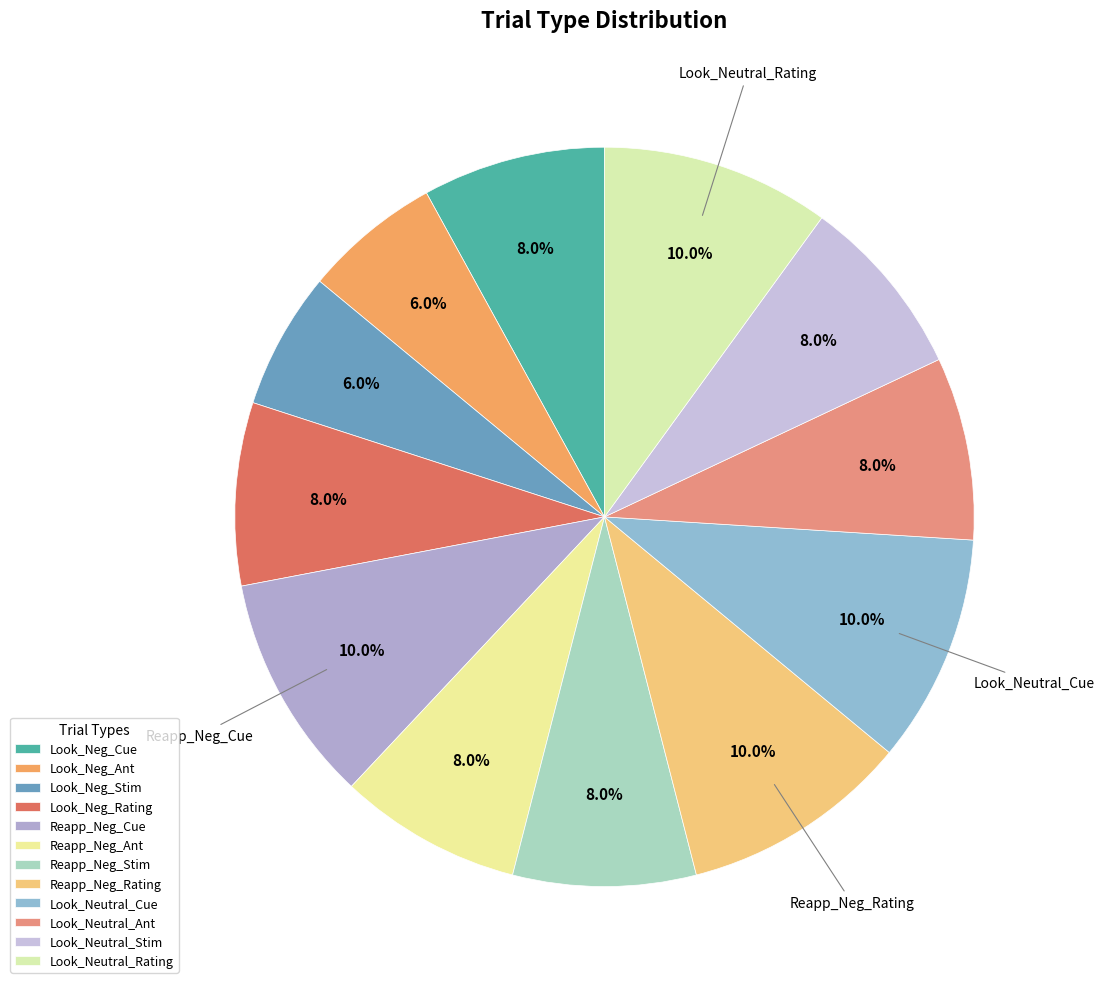

Count the number of slices in the pie.

12